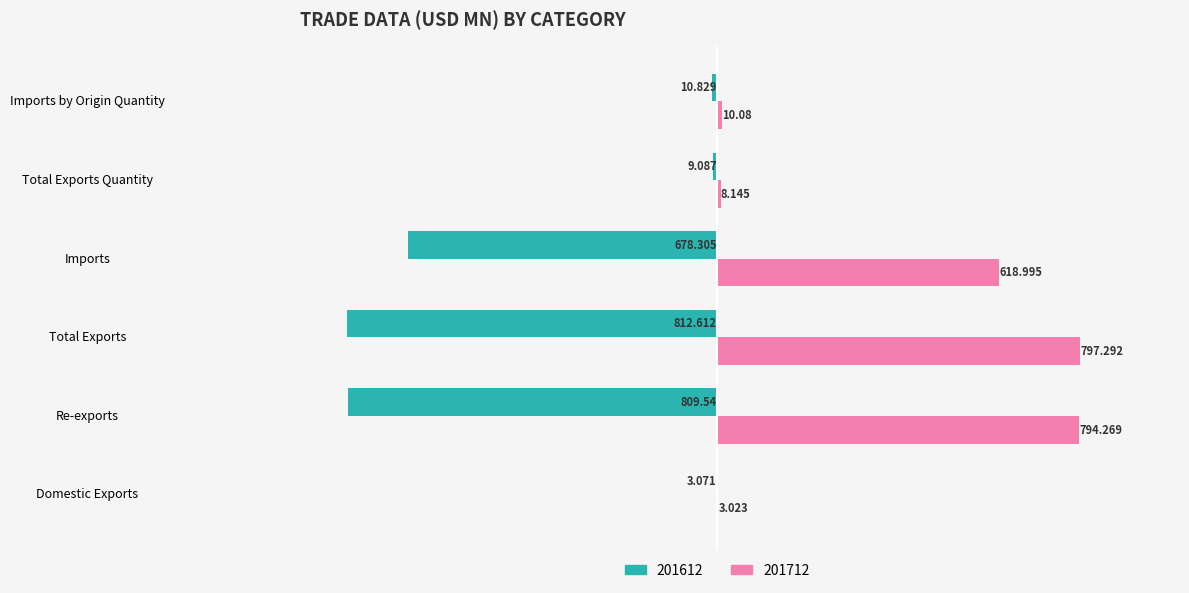

What are all the series names shown in the legend?

201612, 201712